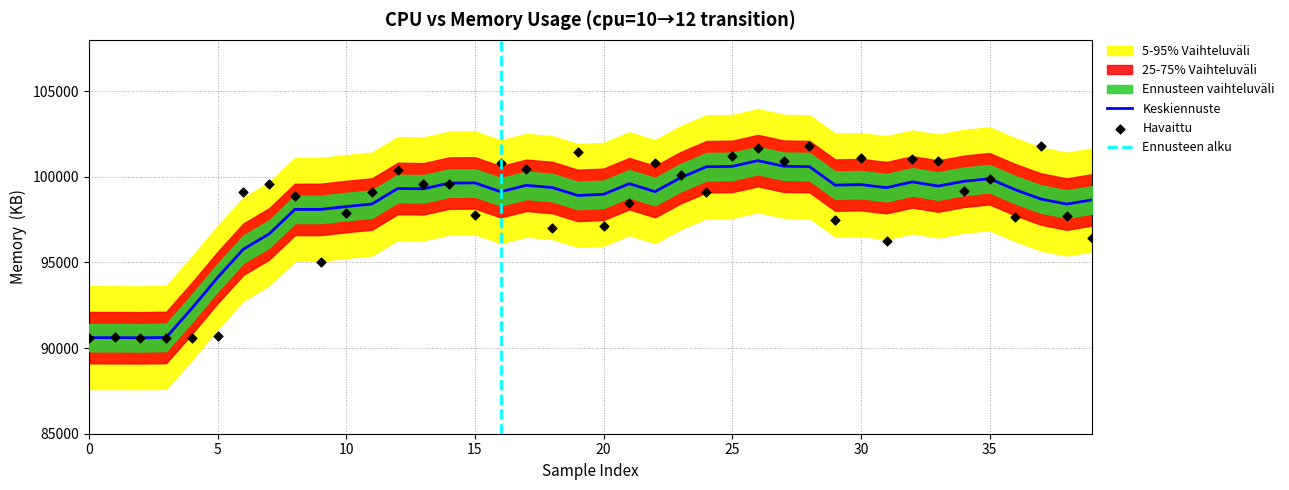

Approximately how many times larger is the value at 22 compared to 13?

1.0